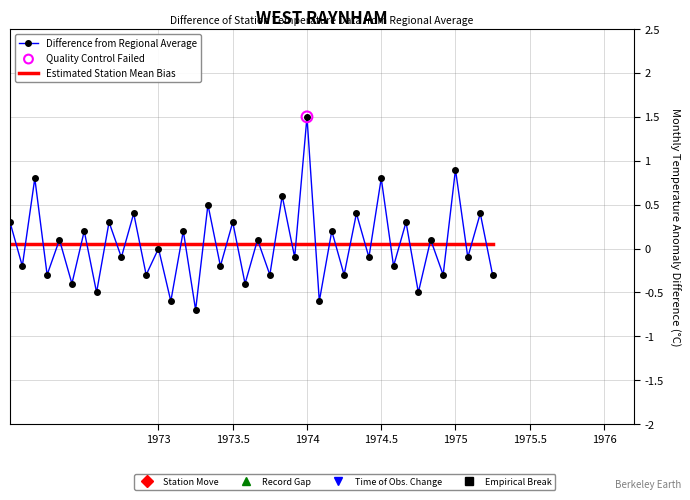

Which series has the widest spread of values?

Difference from Regional Average